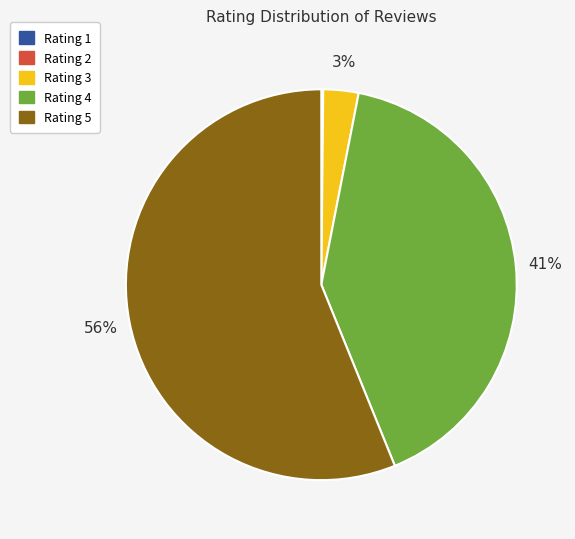

Does any single category account for the majority?

Yes